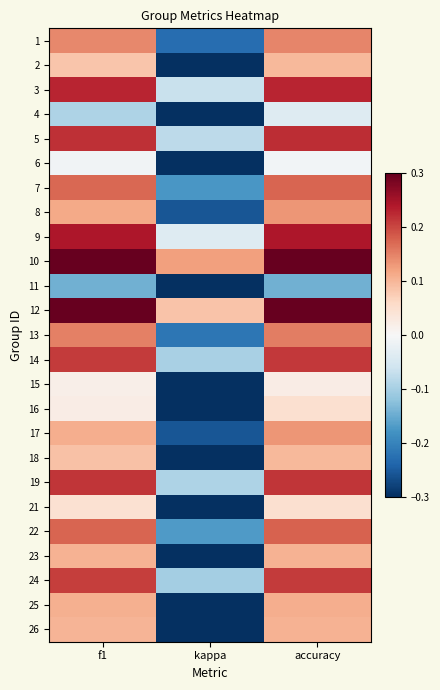

Reading right to left, transcribe all the data shown in this chart.

1: accuracy=0.1	kappa=-0.2	f1=0.1
2: accuracy=0.1	kappa=-0.3	f1=0.1
3: accuracy=0.2	kappa=-0.1	f1=0.2
4: accuracy=-0.0	kappa=-0.6	f1=-0.1
5: accuracy=0.2	kappa=-0.1	f1=0.2
6: accuracy=-0.0	kappa=-0.5	f1=-0.0
7: accuracy=0.2	kappa=-0.2	f1=0.2
8: accuracy=0.1	kappa=-0.3	f1=0.1
9: accuracy=0.2	kappa=-0.0	f1=0.2
10: accuracy=0.3	kappa=0.1	f1=0.3
11: accuracy=-0.1	kappa=-0.8	f1=-0.1
12: accuracy=0.3	kappa=0.1	f1=0.3
13: accuracy=0.2	kappa=-0.2	f1=0.2
14: accuracy=0.2	kappa=-0.1	f1=0.2
15: accuracy=0.0	kappa=-0.5	f1=0.0
16: accuracy=0.0	kappa=-0.4	f1=0.0
17: accuracy=0.1	kappa=-0.3	f1=0.1
18: accuracy=0.1	kappa=-0.3	f1=0.1
19: accuracy=0.2	kappa=-0.1	f1=0.2
21: accuracy=0.0	kappa=-0.4	f1=0.0
22: accuracy=0.2	kappa=-0.2	f1=0.2
23: accuracy=0.1	kappa=-0.3	f1=0.1
24: accuracy=0.2	kappa=-0.1	f1=0.2
25: accuracy=0.1	kappa=-0.3	f1=0.1
26: accuracy=0.1	kappa=-0.3	f1=0.1